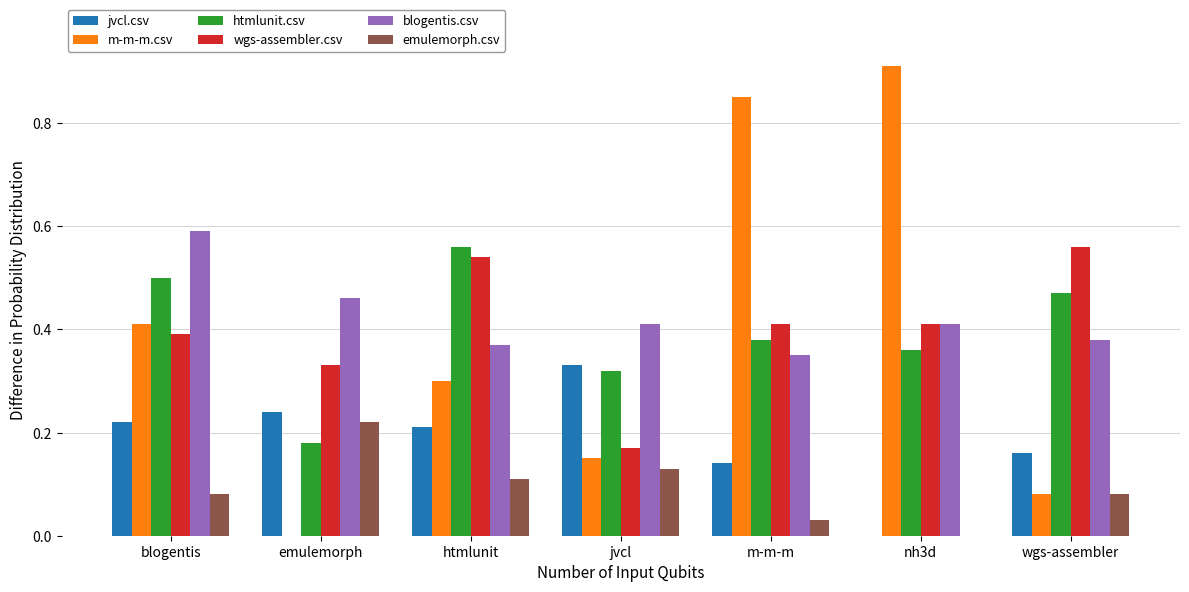

Between emulemorph and nh3d, which series saw the biggest shift?

m-m-m.csv